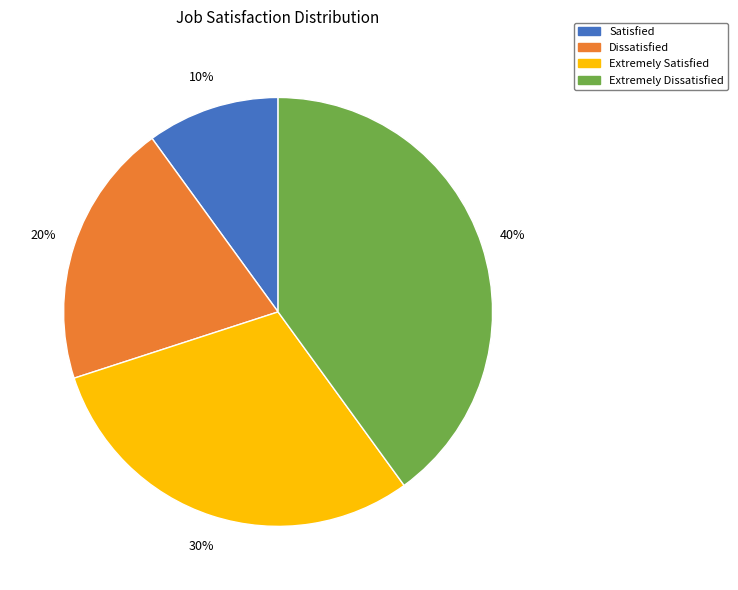

How many segments does this pie chart have?

4